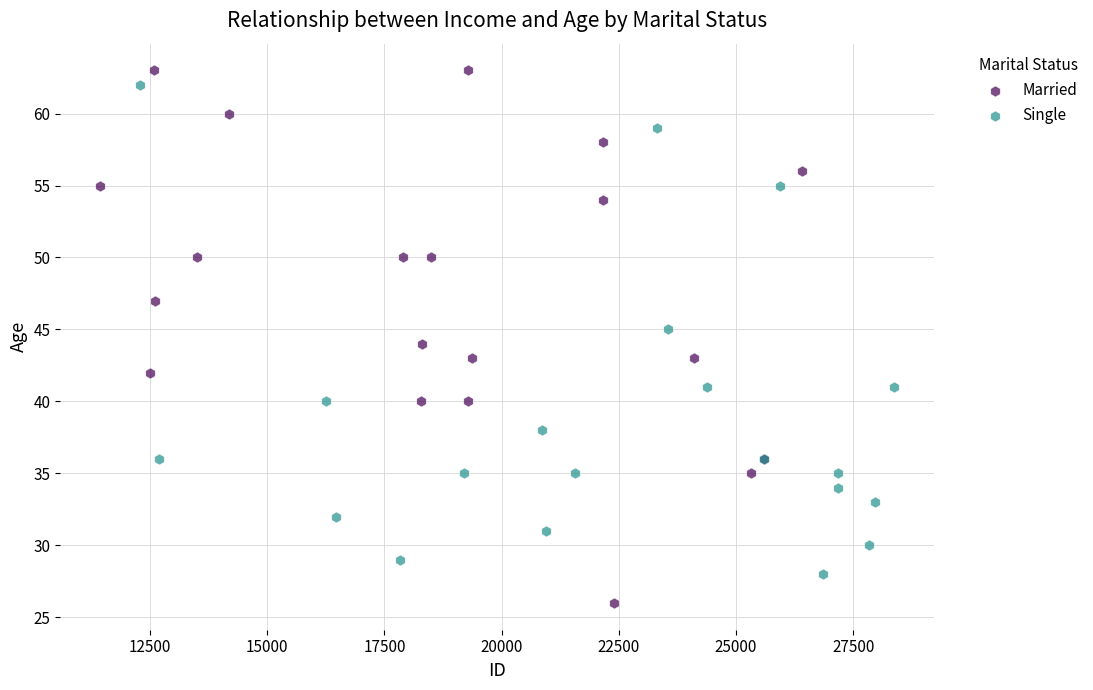

Which series contains the lowest Y value?

Married